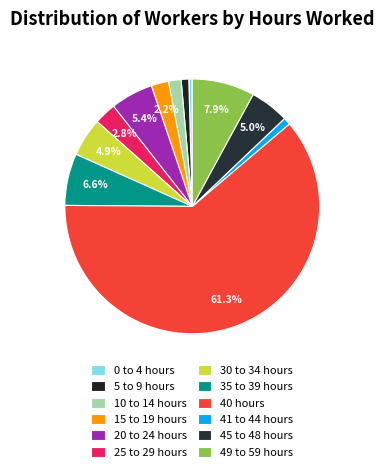

Is it true that 0 to 4 hours is 0% of the pie?

True